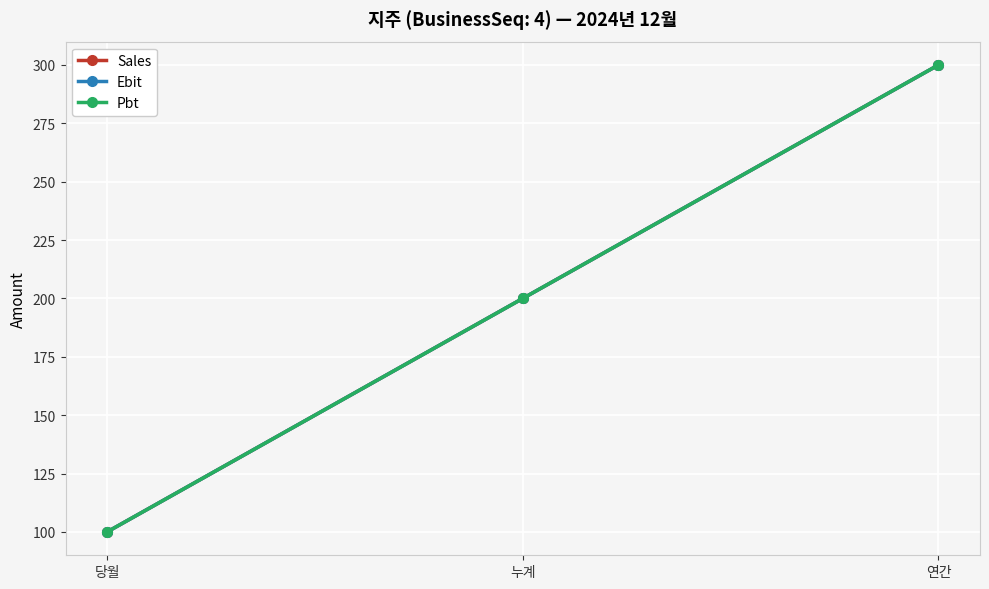

Is this an area chart (filled region under the line)?

No